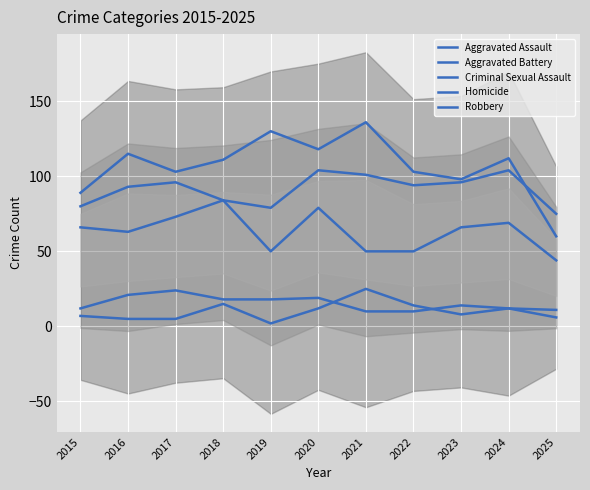

How many data points in Criminal Sexual Assault are above 14?

5